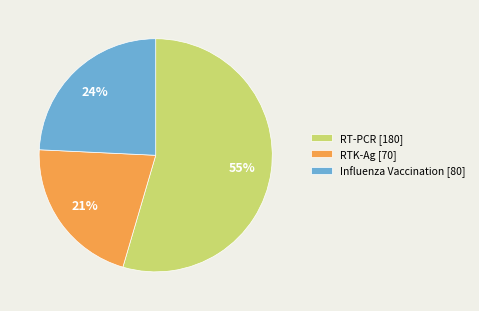

How many segments does this pie chart have?

3